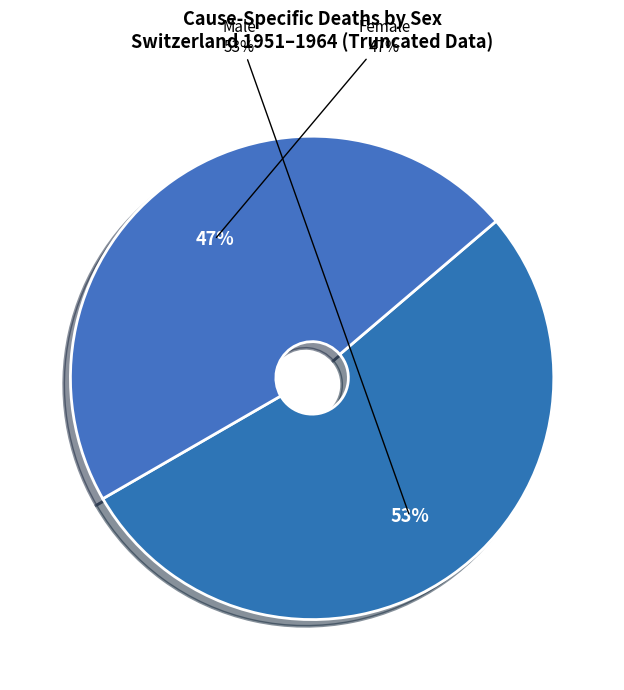

The All slice represents 38% of the pie. True or false?

False